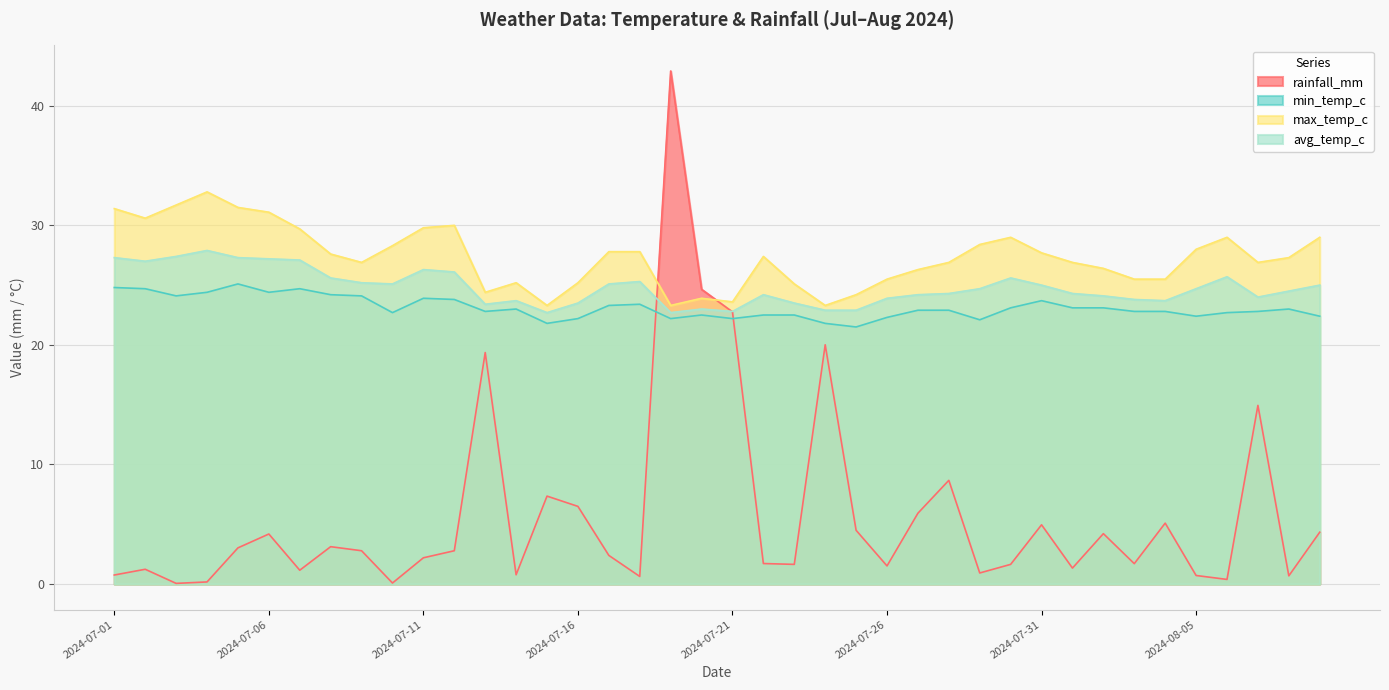

How many lines are shown in the chart?

4